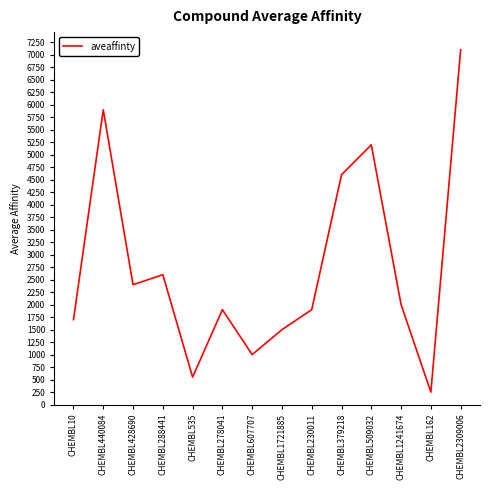

What is the difference between the maximum and second lowest values?

6550